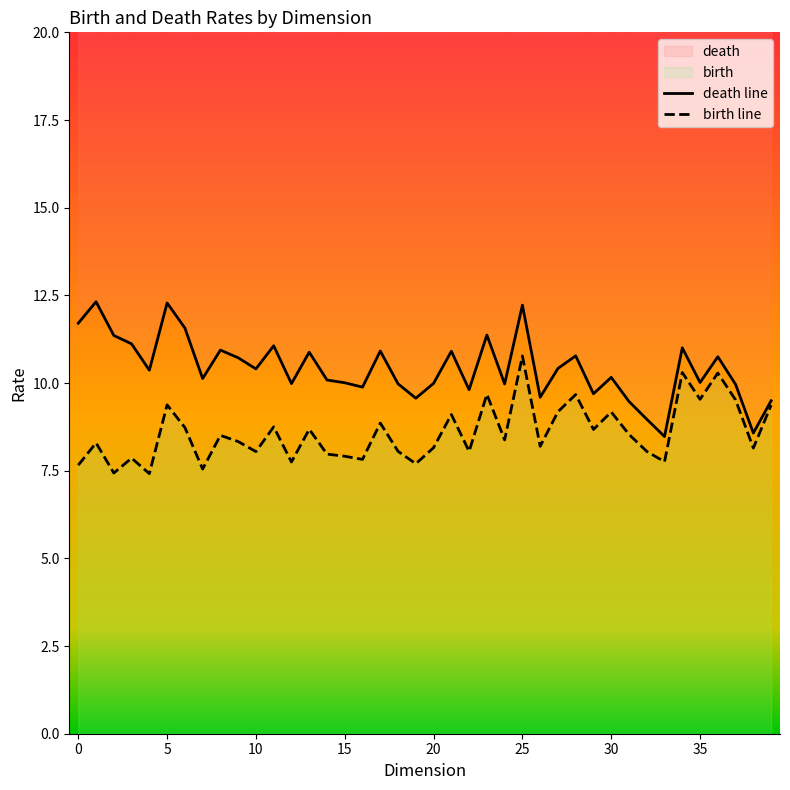

True or false: death line and birth line cross at least once.

False